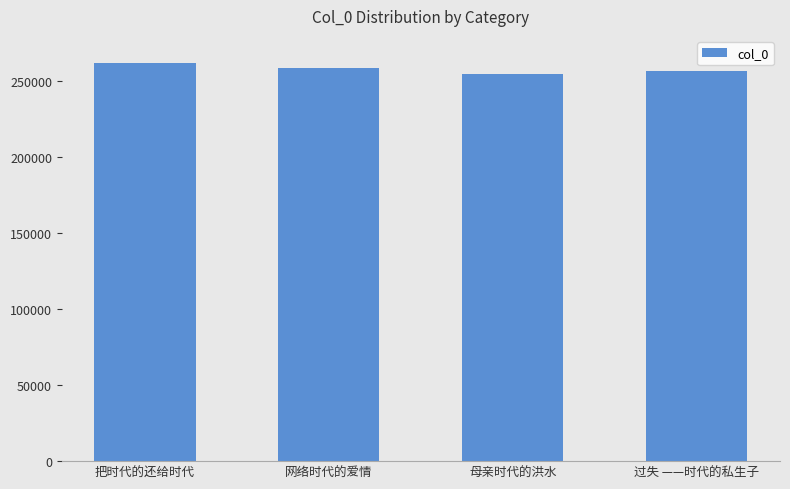

Reading left to right, extract all data points from this chart.

261896	258882	254936	256972